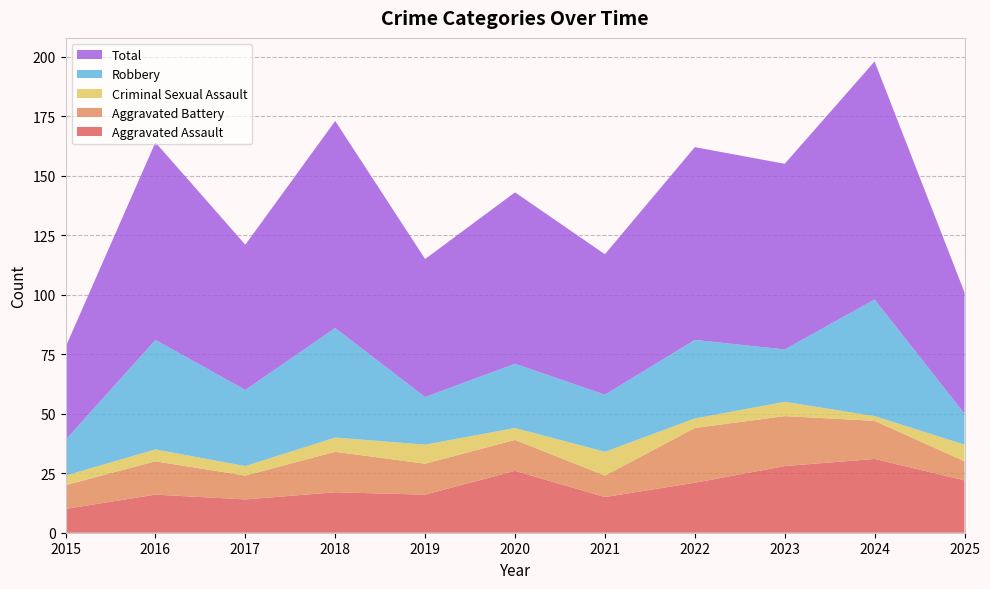

Reading right to left, list all the values displayed in this chart.

Aggravated Assault: 22	31	28	21	15	26	16	17	14	16	10
Aggravated Battery: 8	16	21	23	9	13	13	17	10	14	10
Criminal Sexual Assault: 7	2	6	4	10	5	8	6	4	5	4
Robbery: 13	49	22	33	24	27	20	46	32	46	15
Total: 51	100	78	81	59	72	58	87	61	83	39